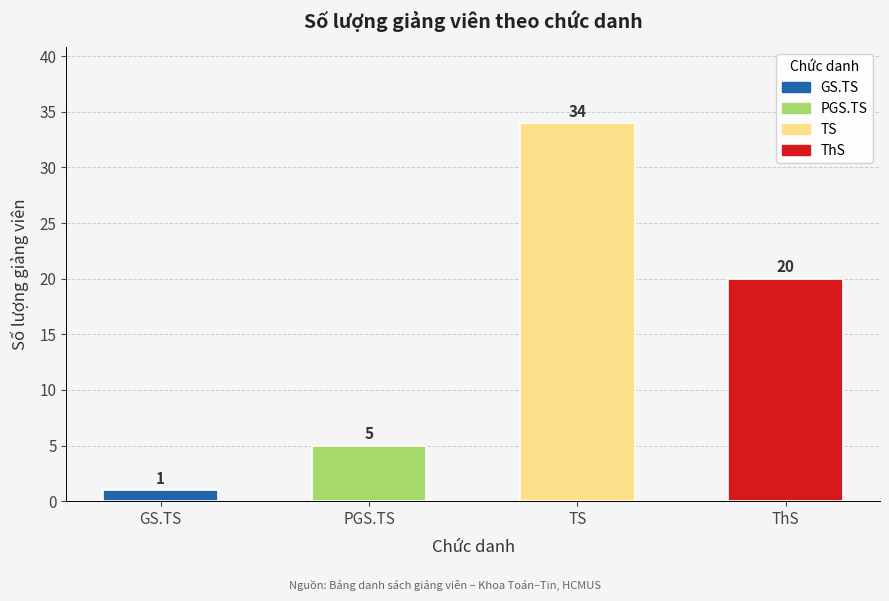

What is the minimum value shown in the chart?

1